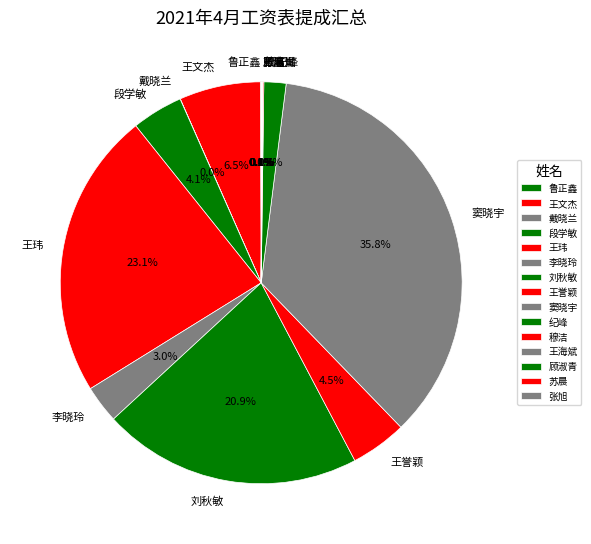

What is the largest slice in the pie chart?

窦晓宇